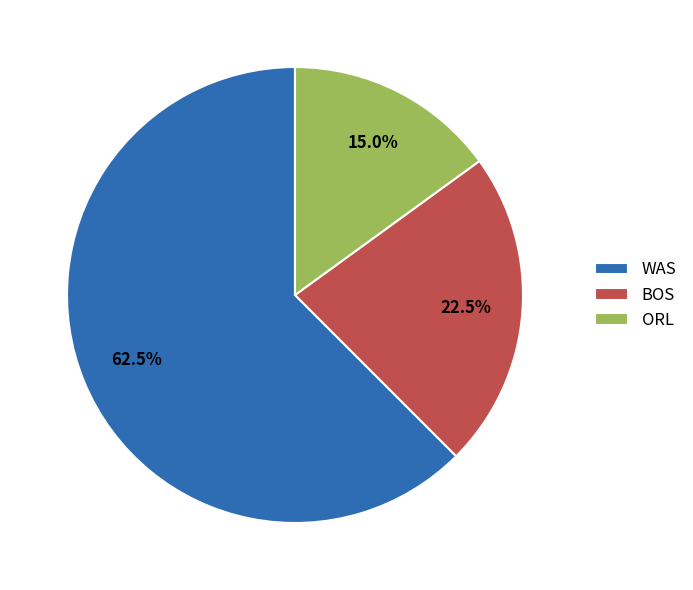

Count the number of slices in the pie.

3